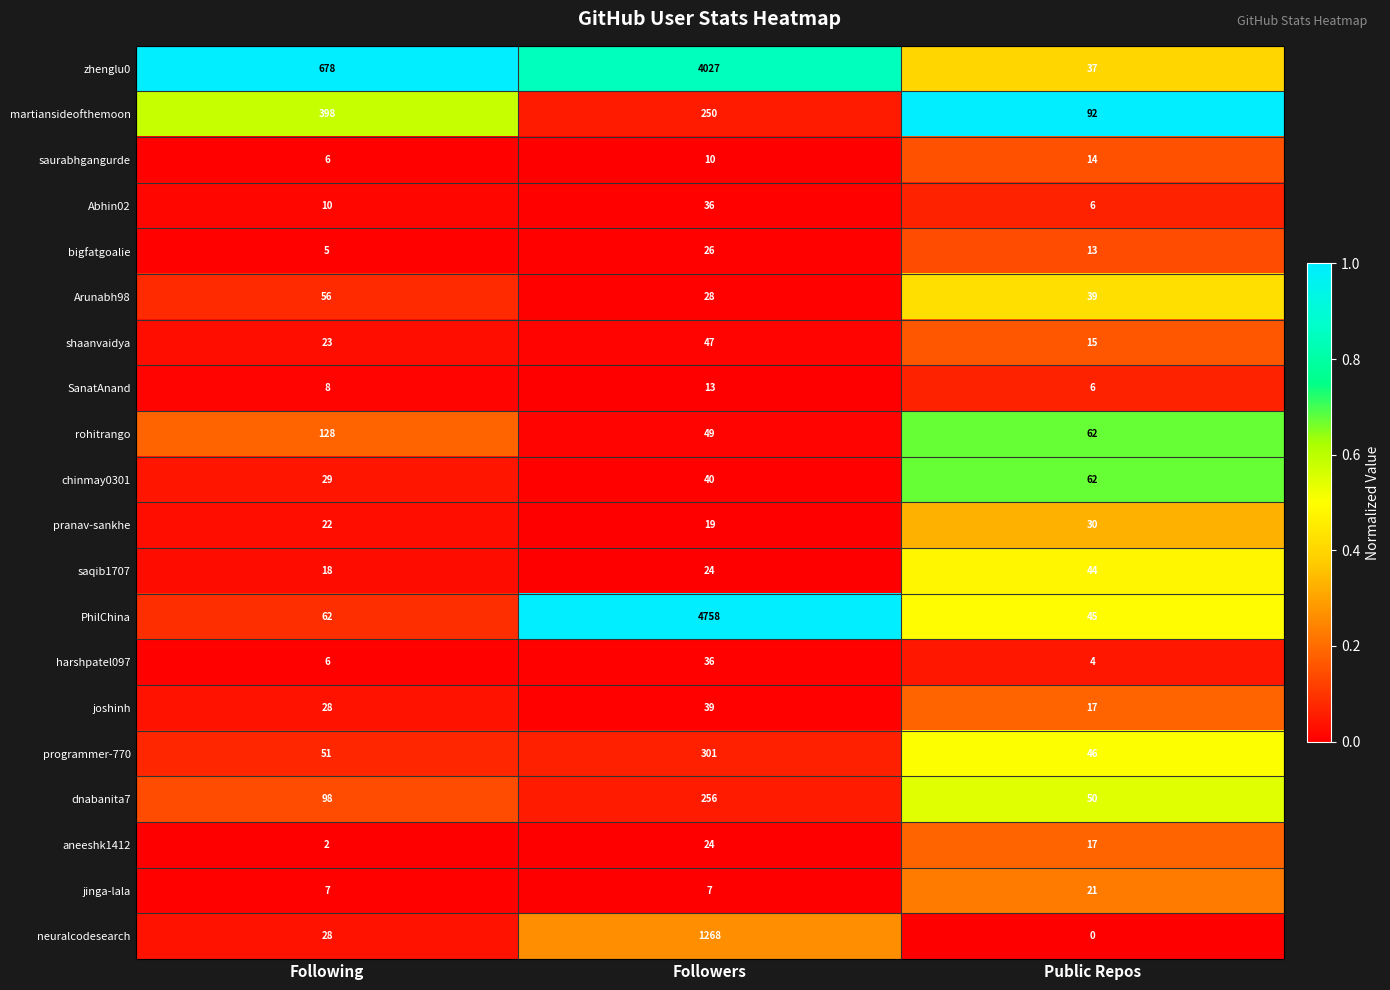

What is the total value across all series at Public Repos?

620